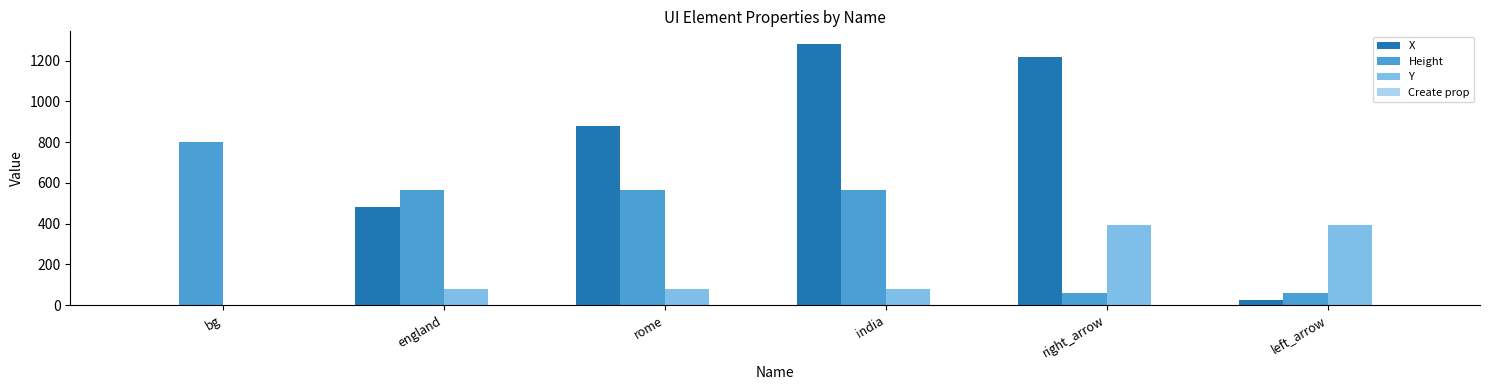

What is the sum of all Height values?

2614